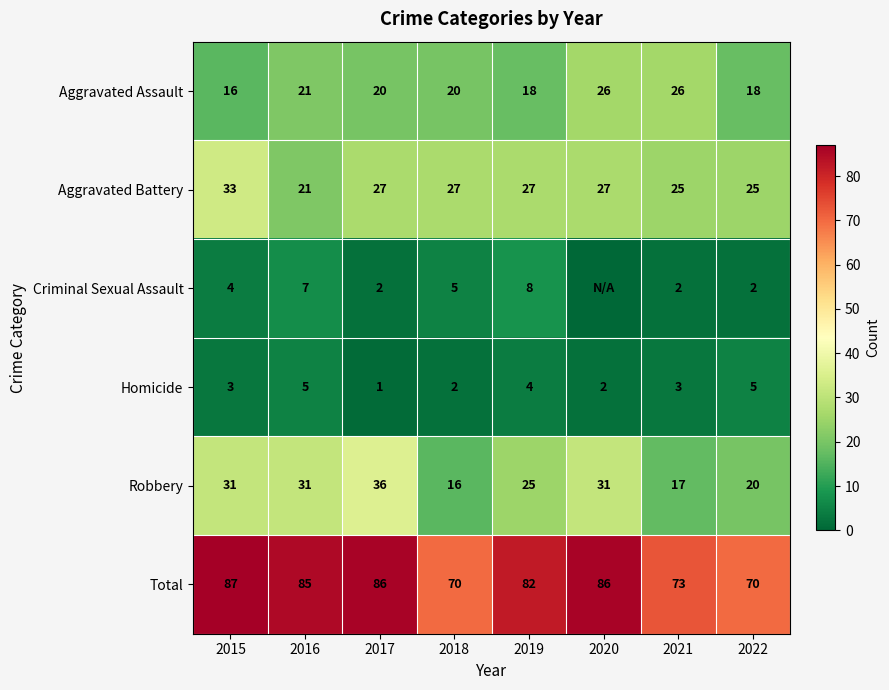

What is the difference between the second highest and second lowest values in the Total series?

16